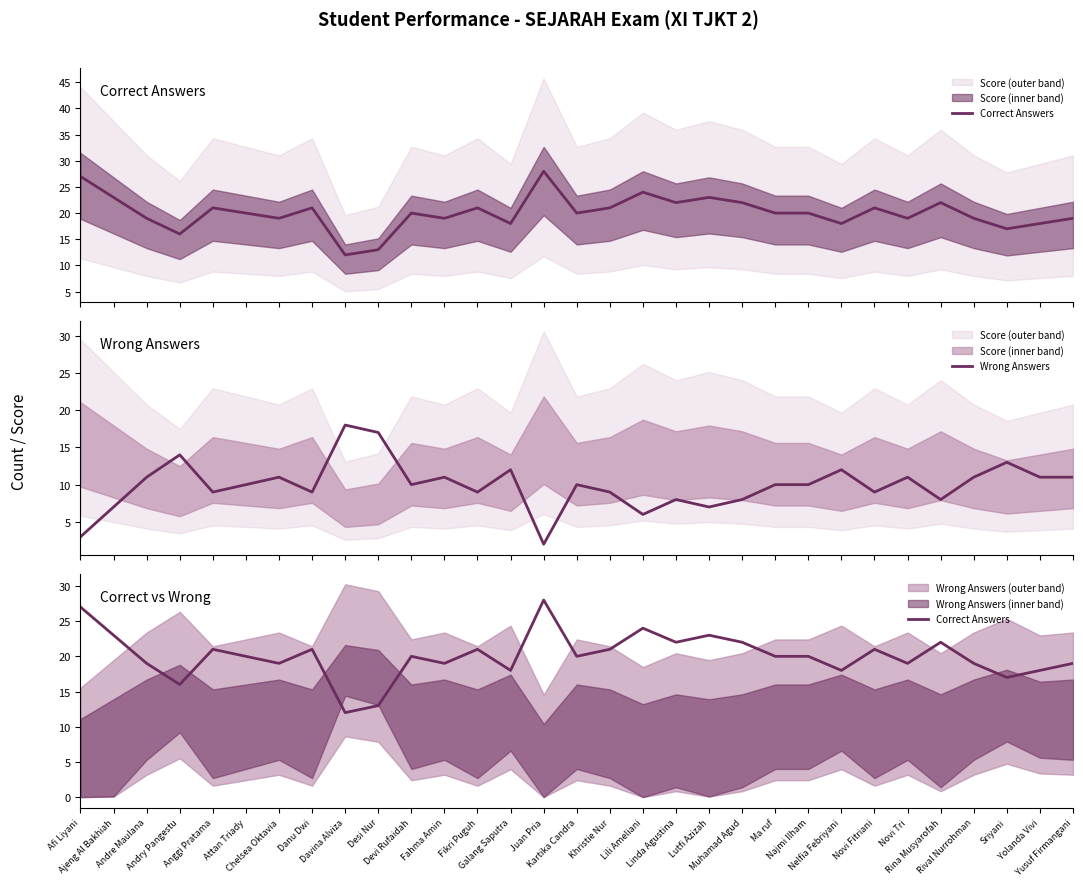

What is the total value across all series at Galang Saputra?

30